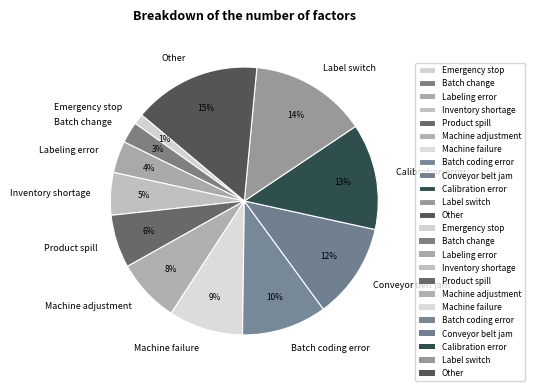

How many segments does this pie chart have?

12